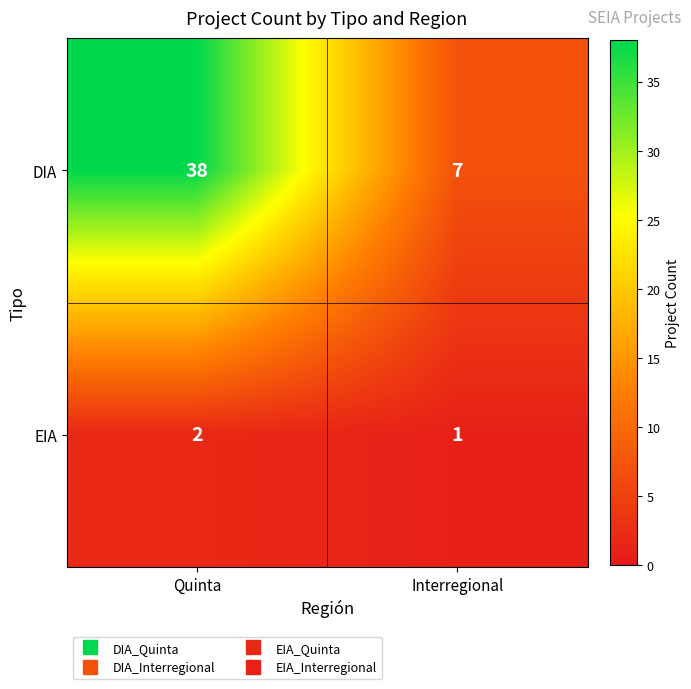

List the series in order of their peak value, lowest first.

EIA, DIA